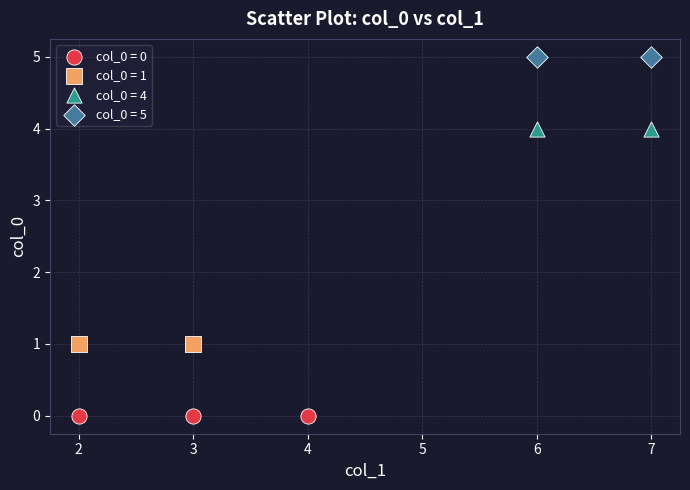

What are all the series names shown in the legend?

col_0 = 0, col_0 = 1, col_0 = 4, col_0 = 5